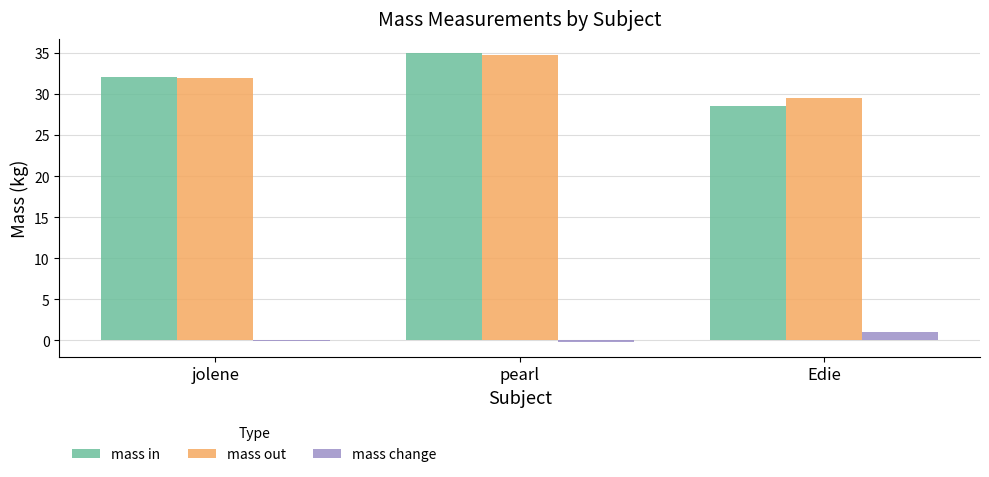

Which series has the widest spread of values?

mass in